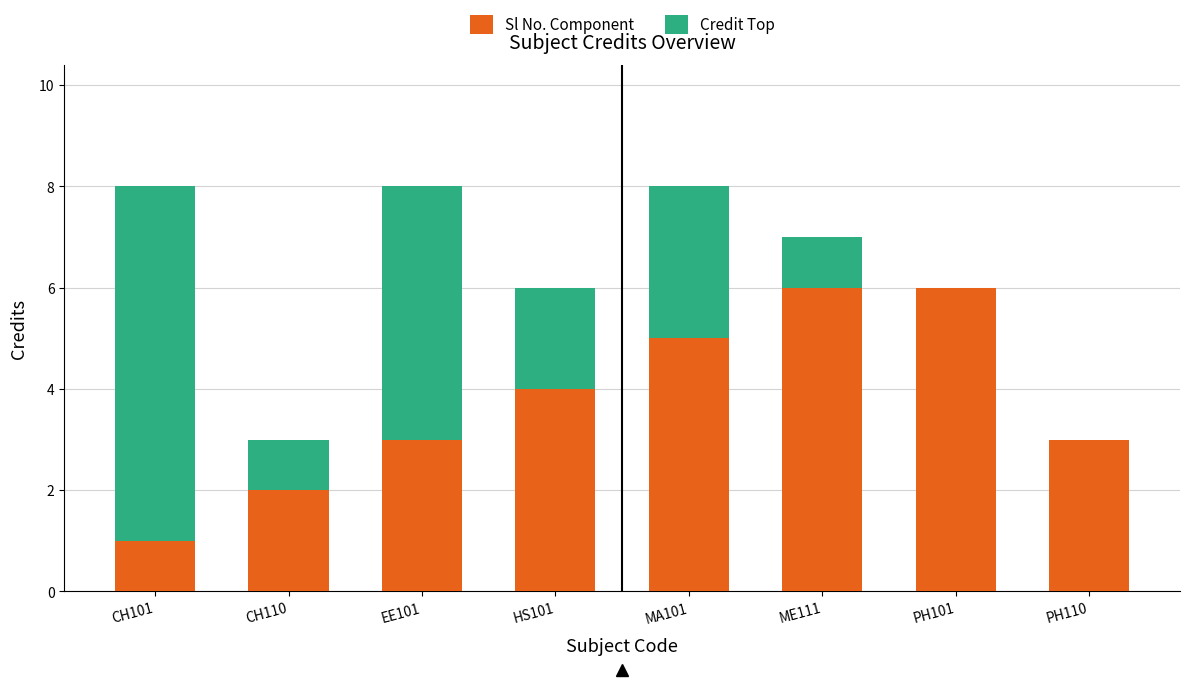

Is it true that Sl No. Component equals 1 at HS101?

False